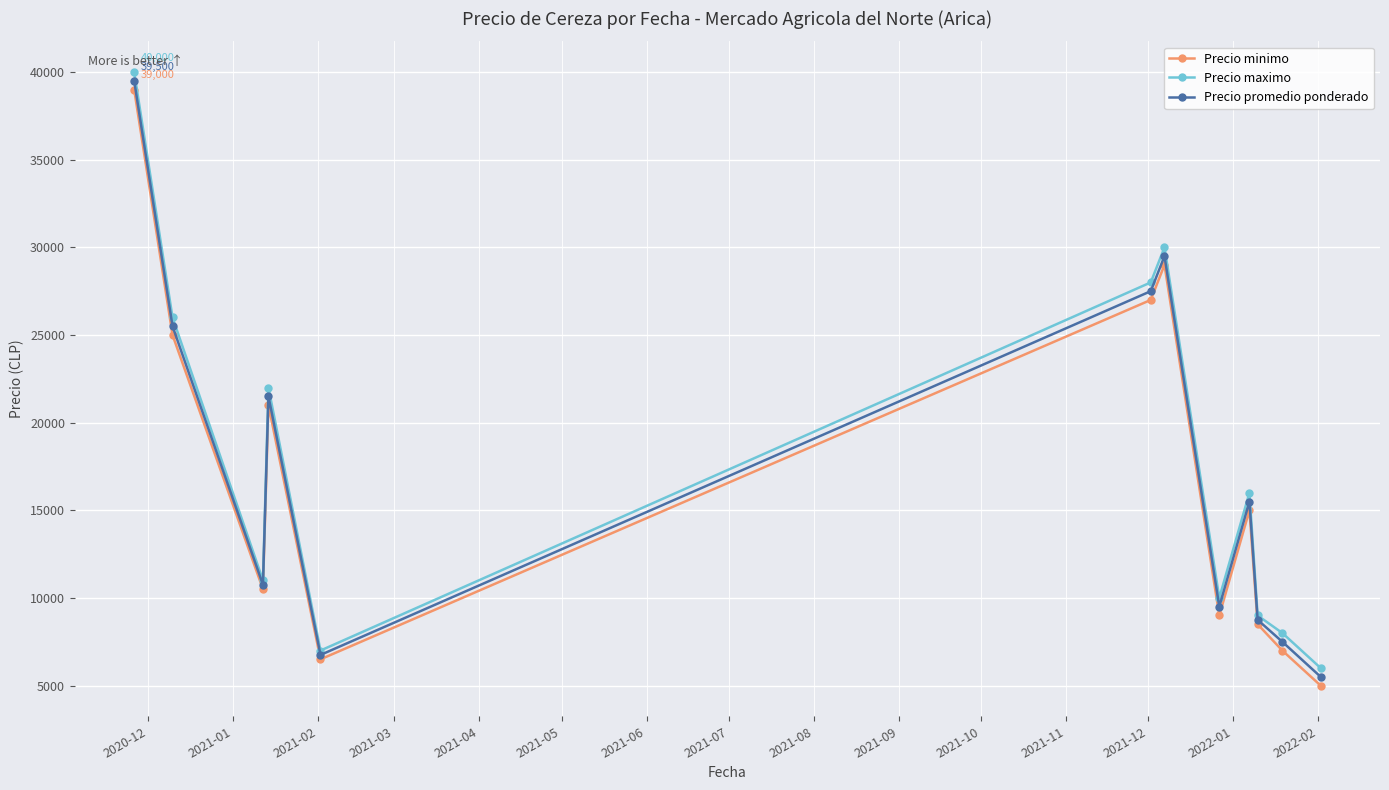

In Precio maximo, how many points are lower than both neighbors (excluding endpoints)?

3